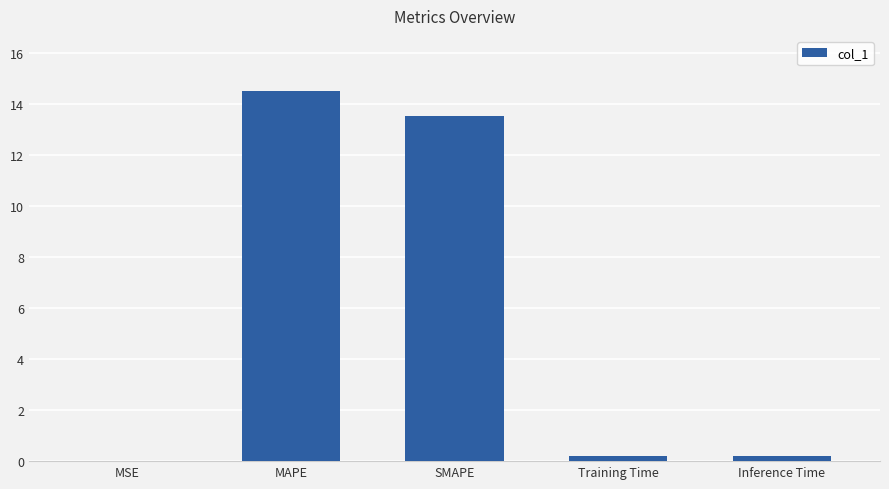

What is the sum of all values?

28.4